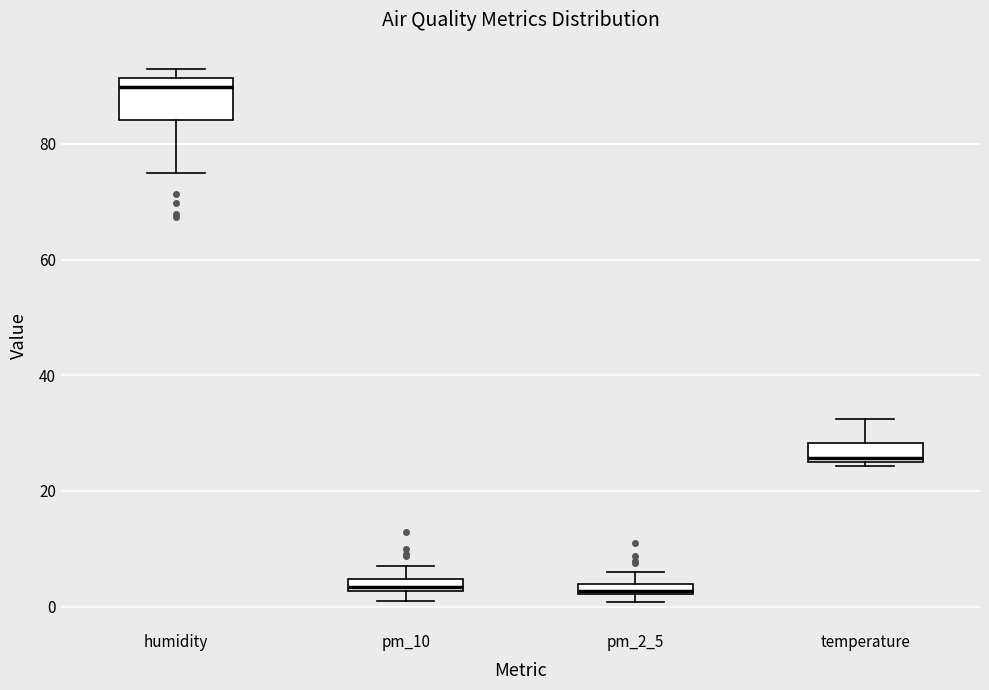

Which box is the tallest, from its lower edge to its upper edge?

humidity